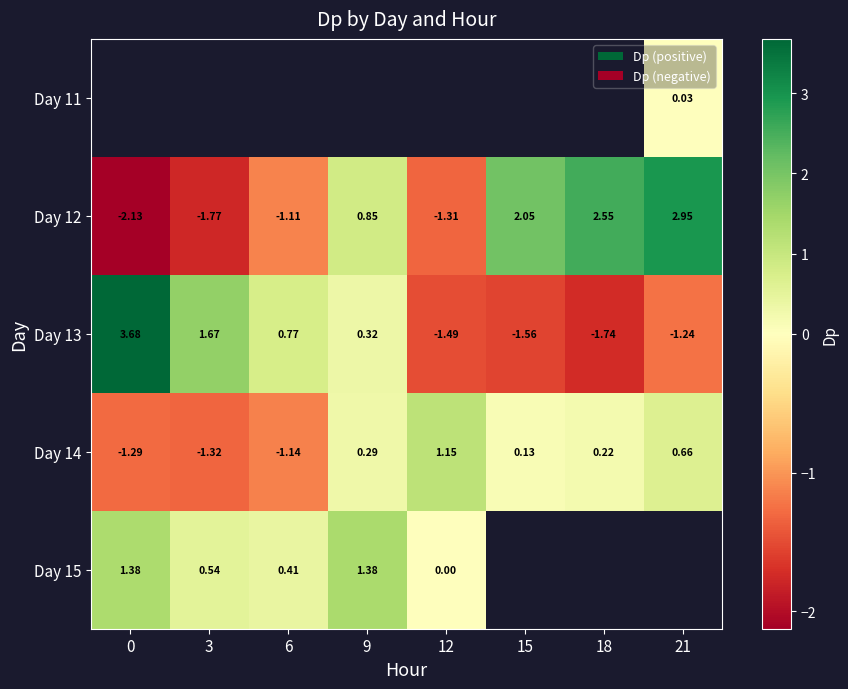

What is the sum of all Day 12 values?

2.1